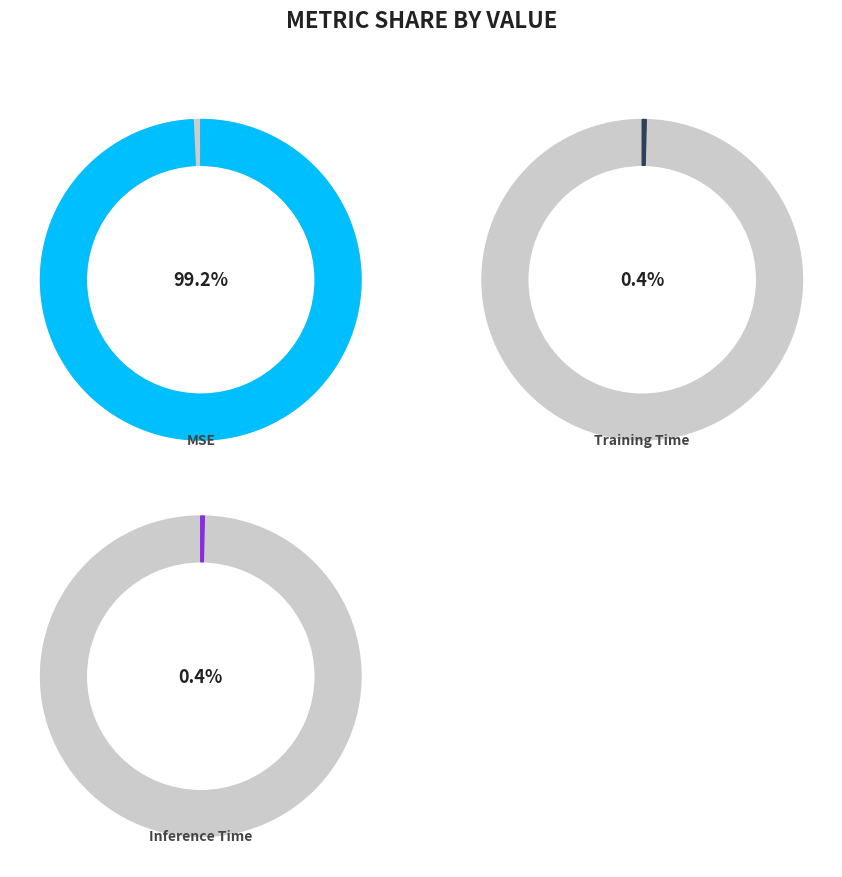

The MSE slice represents 94% of the pie. True or false?

False